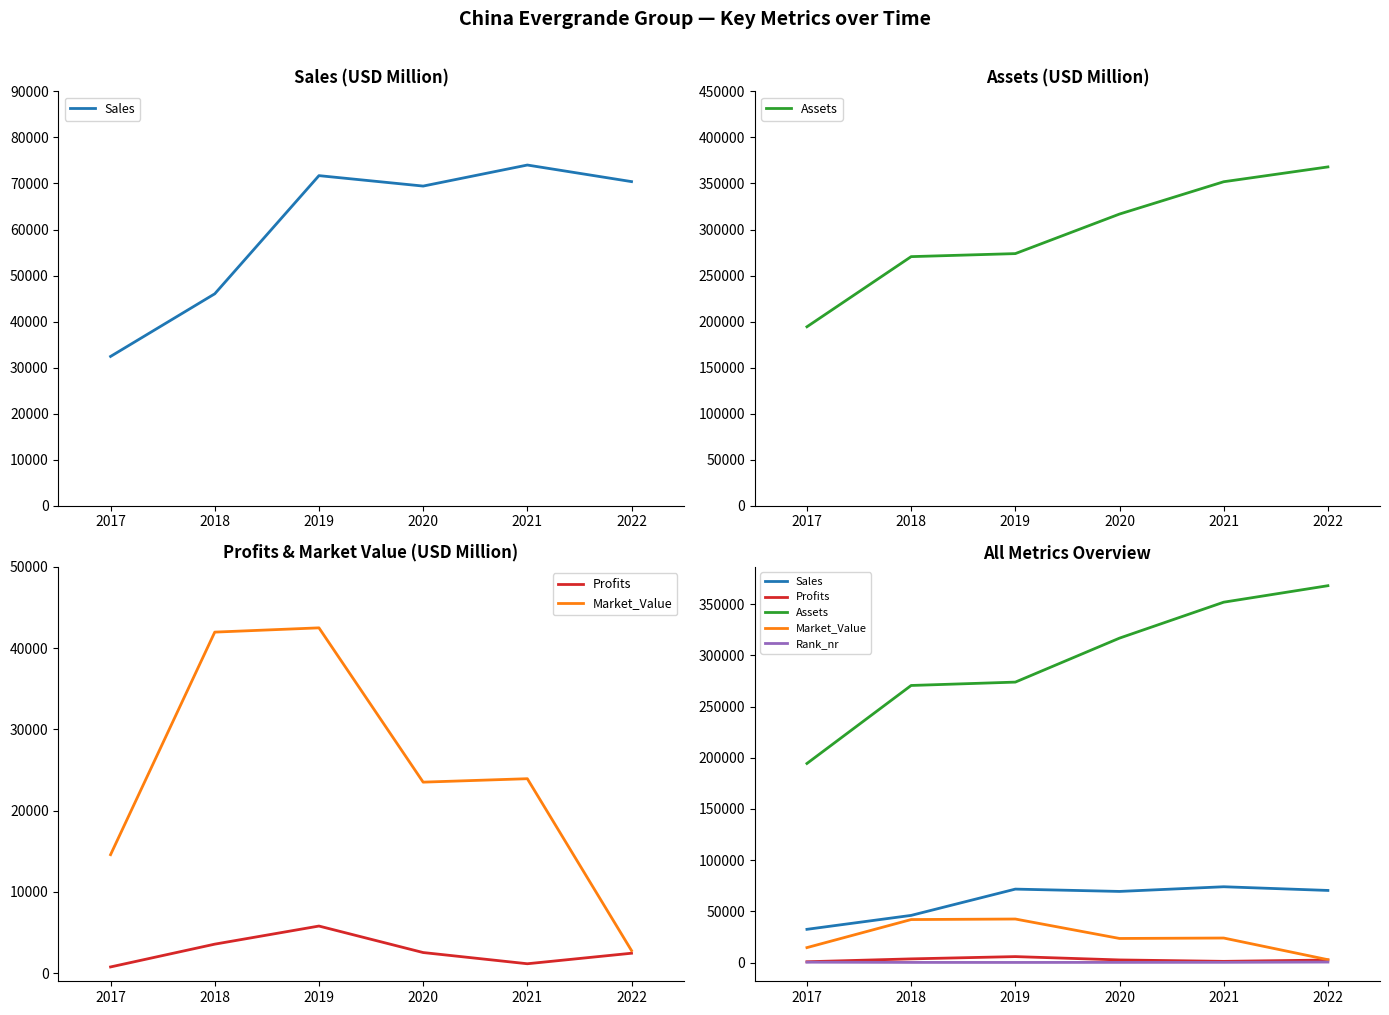

At which category is the sum across all series the highest?

2021